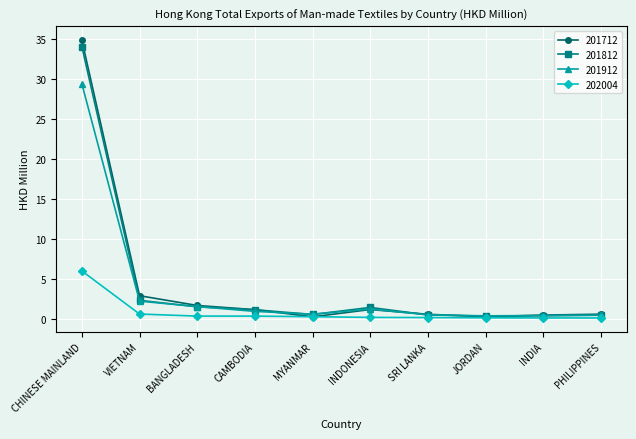

What is the sum of all 201812 values?

42.4